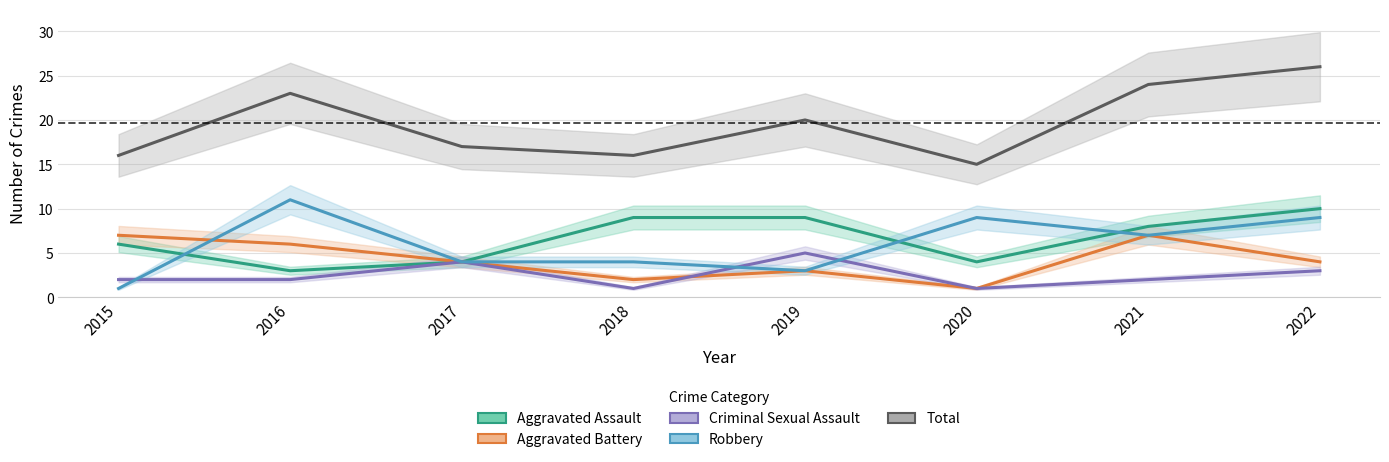

Which series has the largest total across all categories?

Total